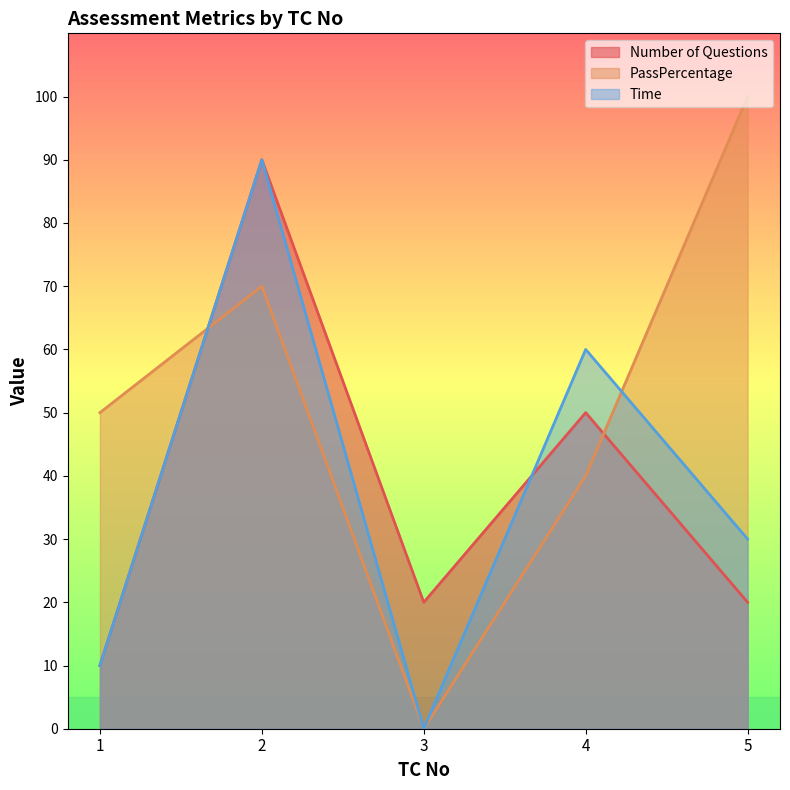

After their last crossing, which series has the higher values: Number of Questions or Time?

Time